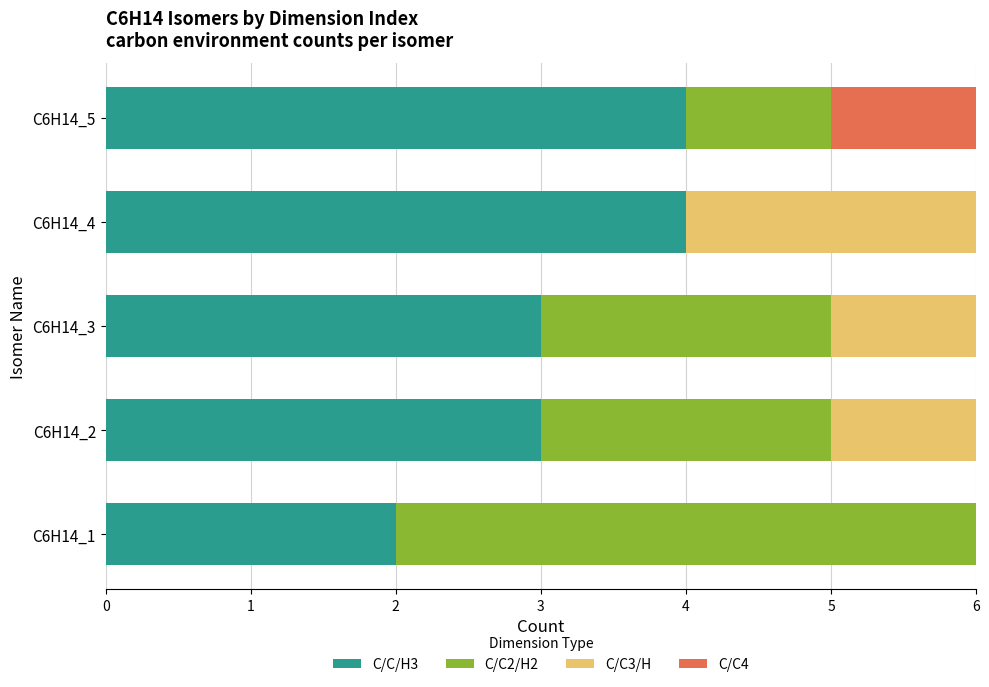

The C/C/H3 series shows 2 at C6H14_5. True or false?

False